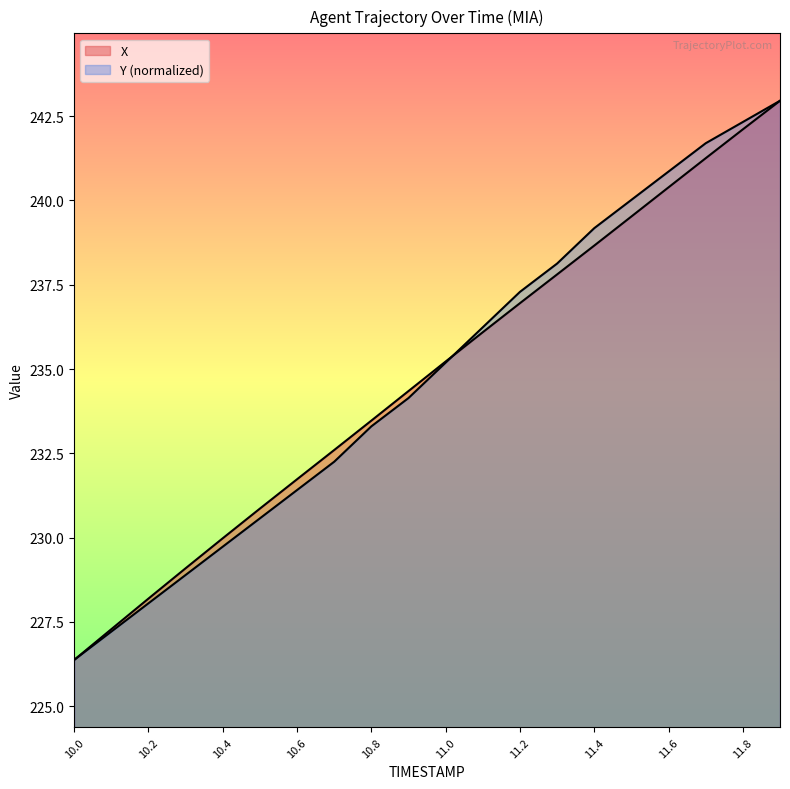

Does the chart display data point markers on the line(s)?

No